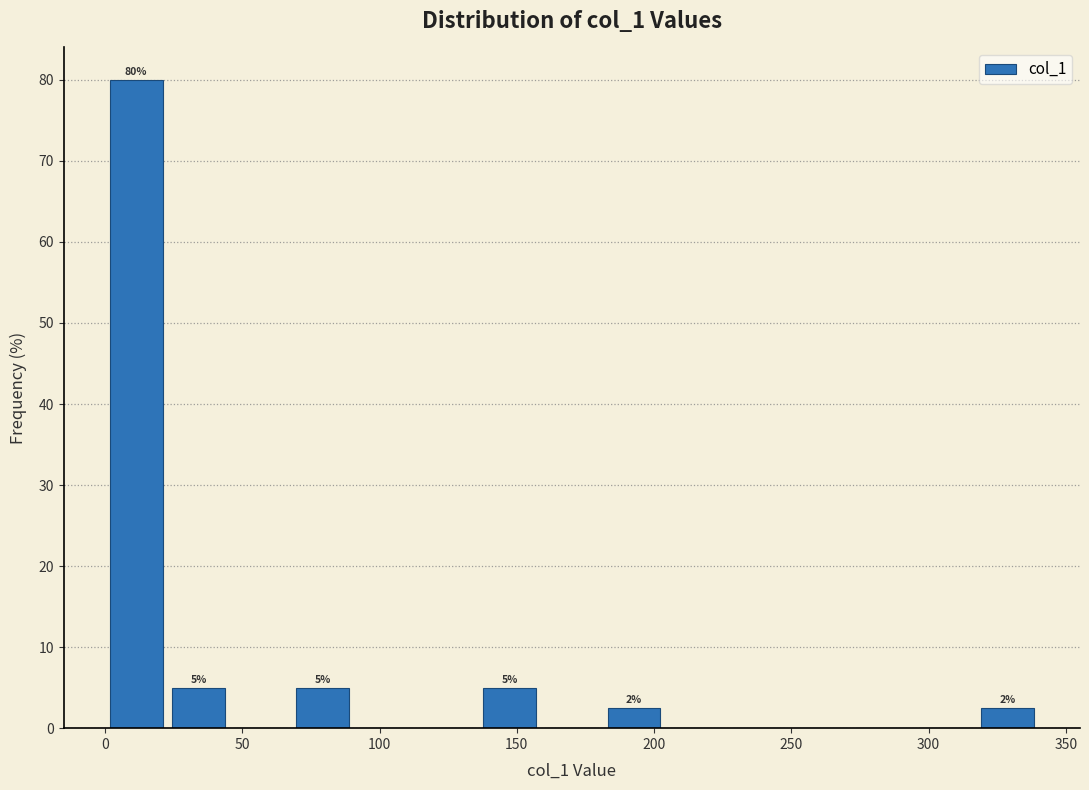

Over which range of the x-axis is the bar tallest?

0 to 25